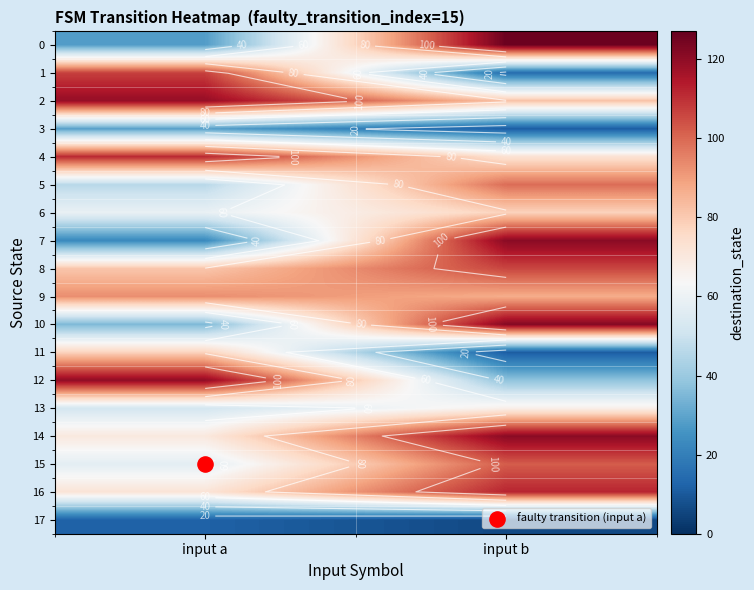

What is the average value of the 11 series?

44